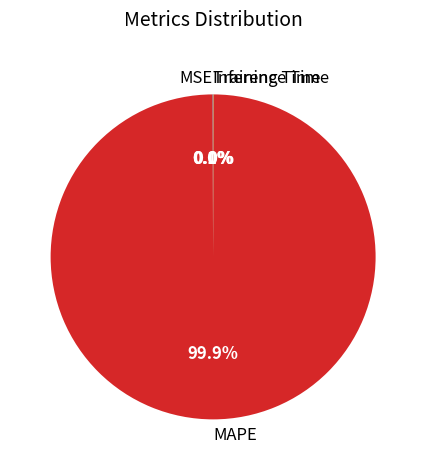

Does MAPE account for over 50% of the chart?

Yes